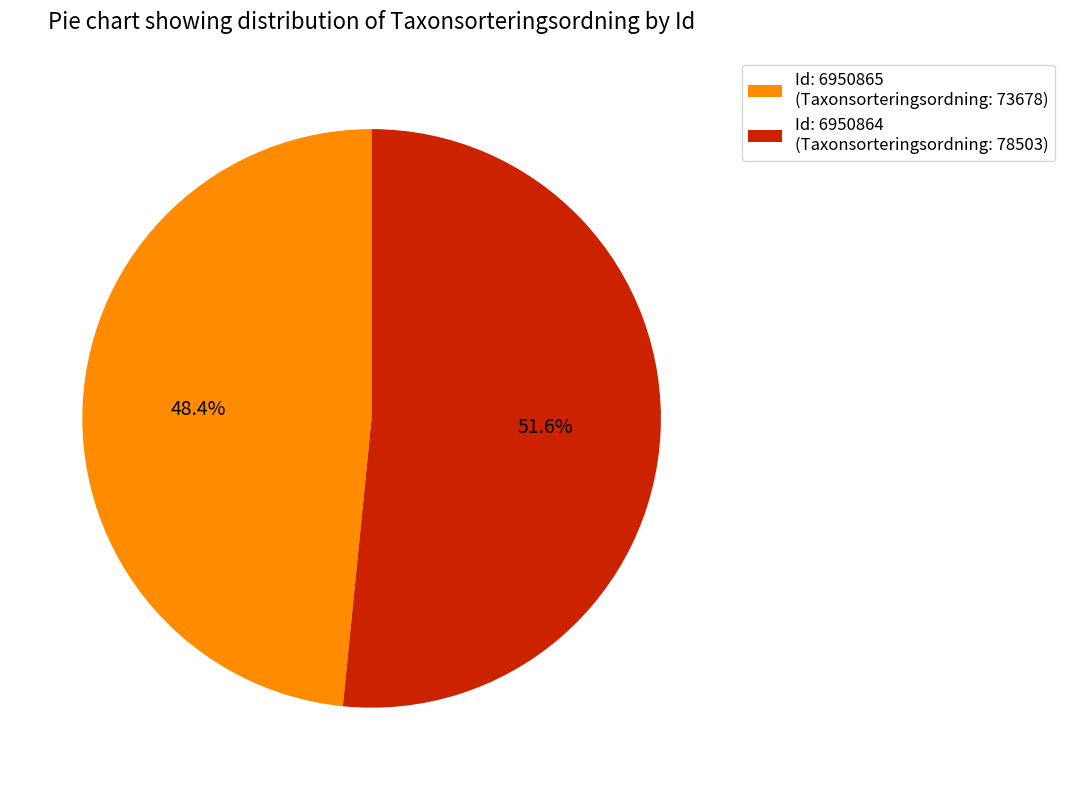

Combined, what portion of the pie is Id: 6950864 (Taxonsorteringsordning: 78503) and Id: 6950865 (Taxonsorteringsordning: 73678)?

100.0%